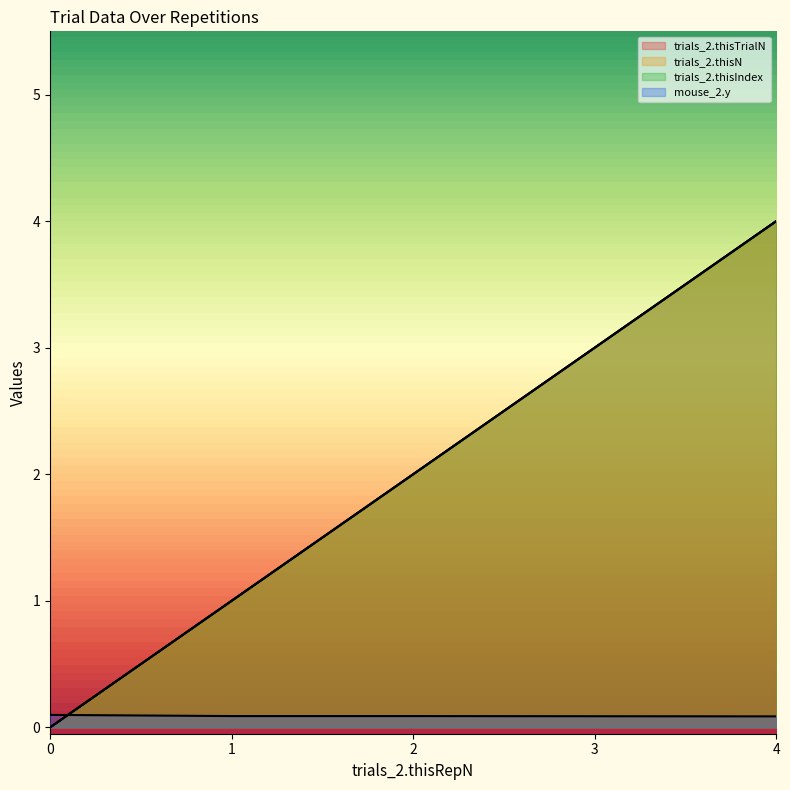

Which series has the largest range (max minus min)?

trials_2.thisTrialN